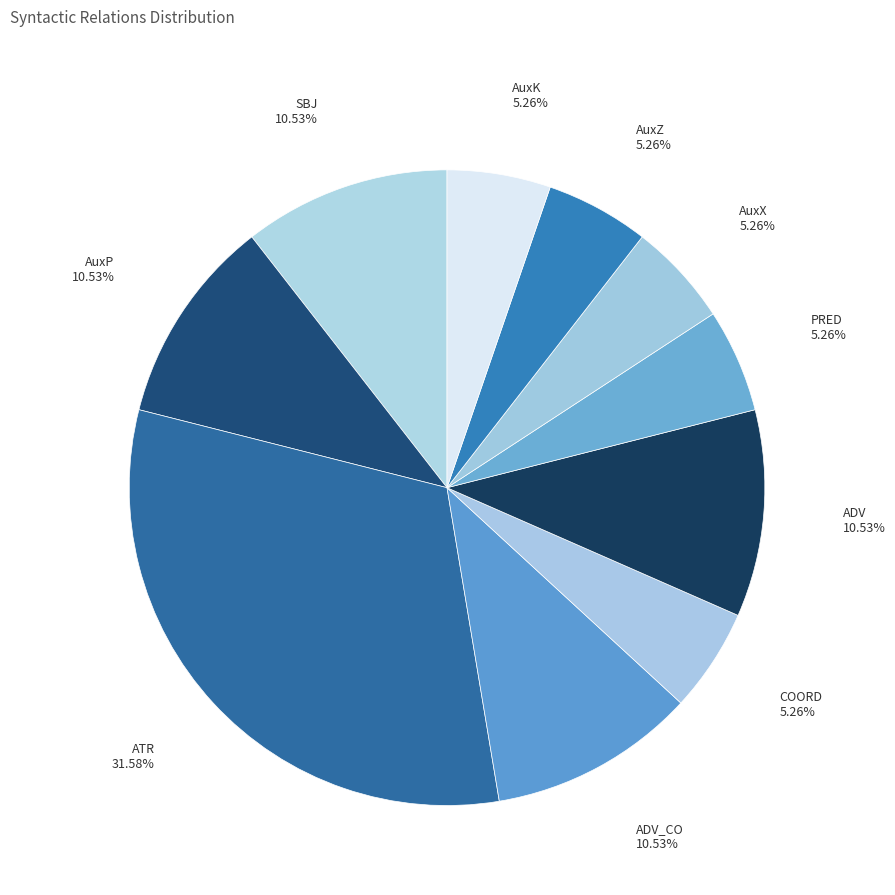

Is SBJ the majority of the pie?

No